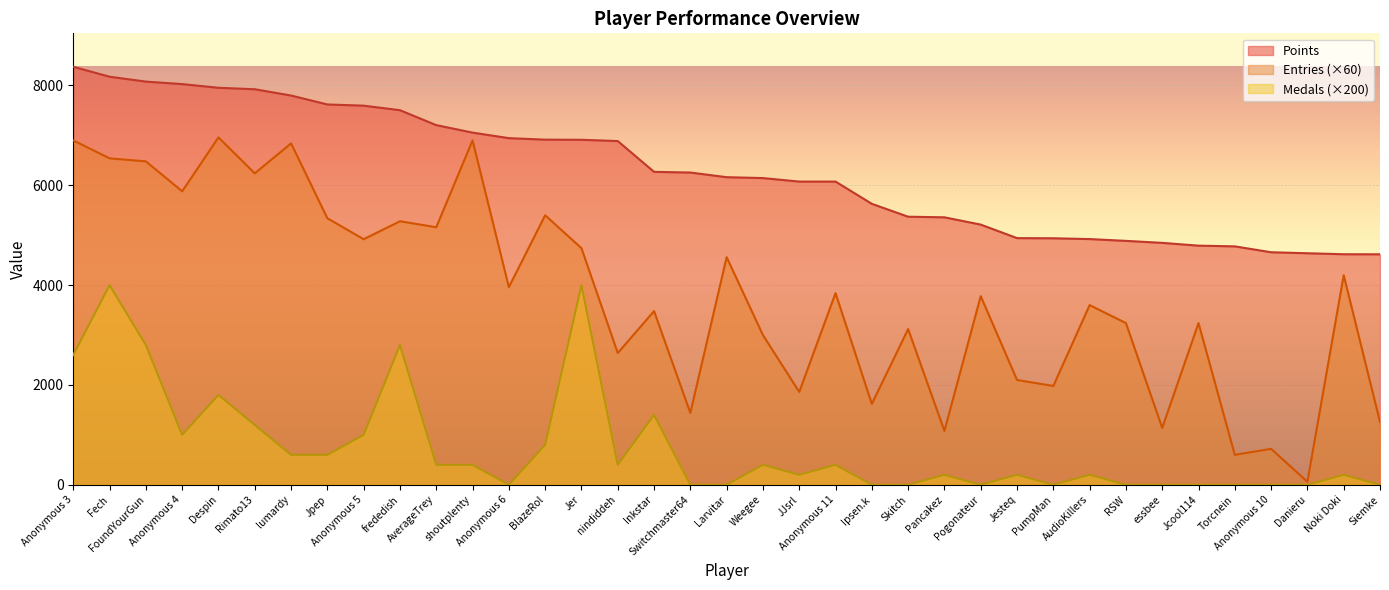

The Entries series shows 7023 at Jer. True or false?

False